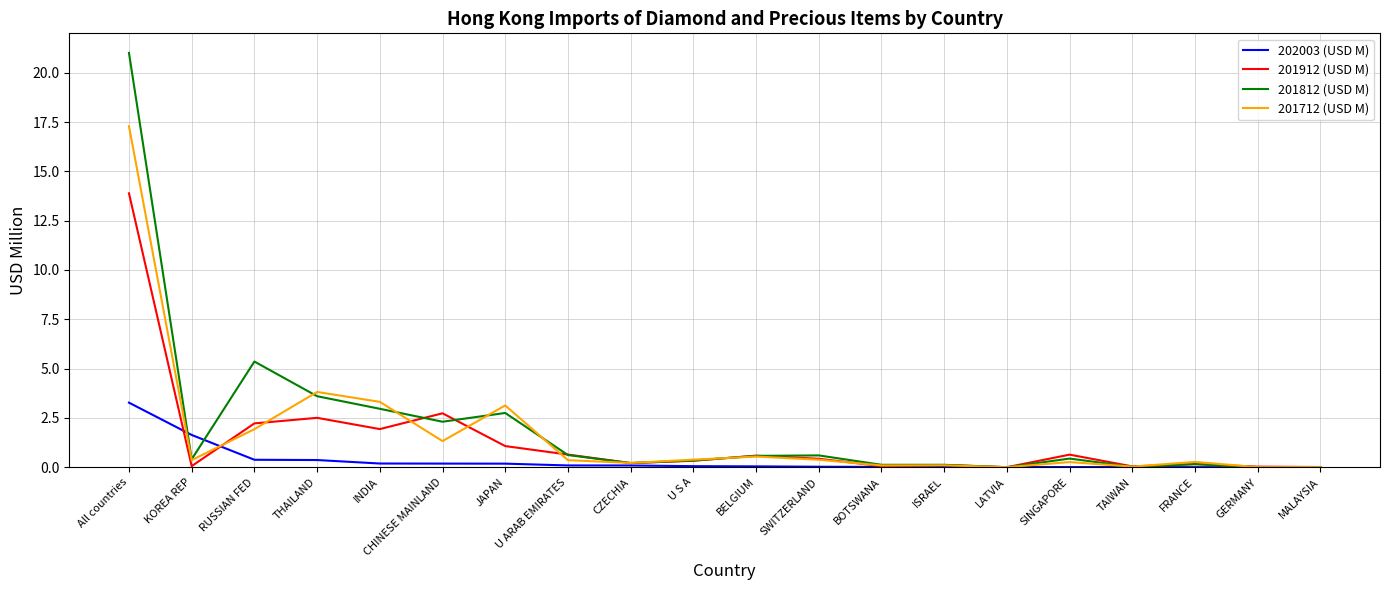

What is the difference between the maximum and minimum values in the 201812 (USD M) series?

21.0